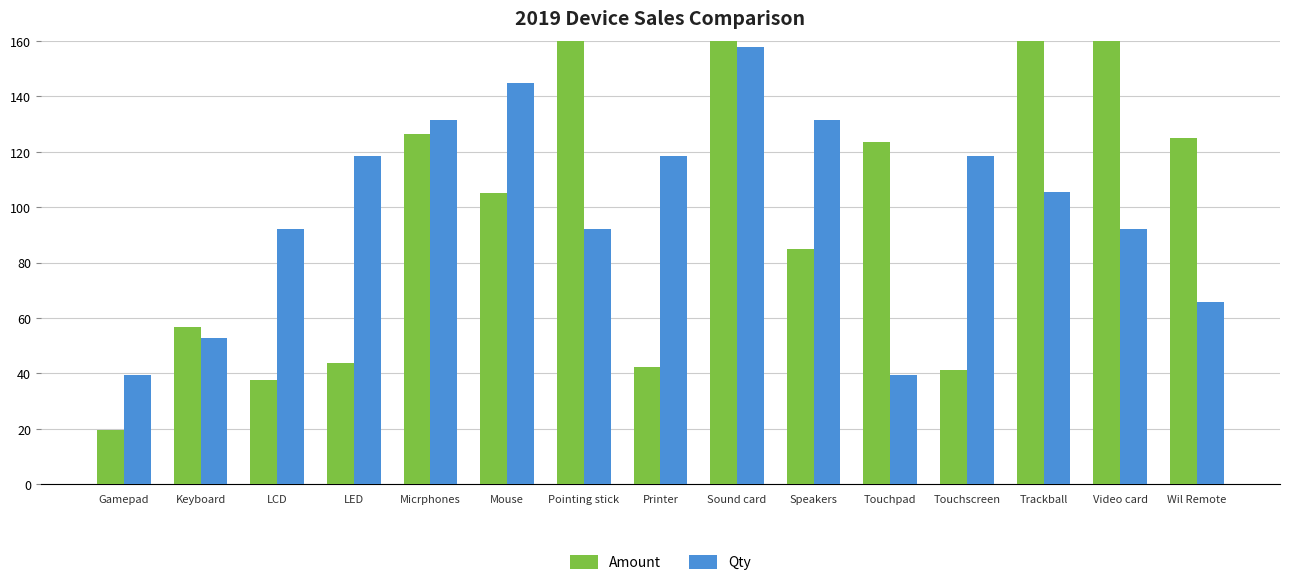

Reading left to right, transcribe all the data shown in this chart.

Amount: Gamepad=19.6	Keyboard=56.8	LCD=37.7	LED=43.7	Micrphones=126.4	Mouse=105.1	Pointing stick=162.3	Printer=42.4	Sound card=183.1	Speakers=85.0	Touchpad=123.5	Touchscreen=41.2	Trackball=184.4	Video card=163.9	Wil Remote=124.9
Qty: Gamepad=39.5	Keyboard=52.6	LCD=92.1	LED=118.4	Micrphones=131.6	Mouse=144.7	Pointing stick=92.1	Printer=118.4	Sound card=157.9	Speakers=131.6	Touchpad=39.5	Touchscreen=118.4	Trackball=105.3	Video card=92.1	Wil Remote=65.8